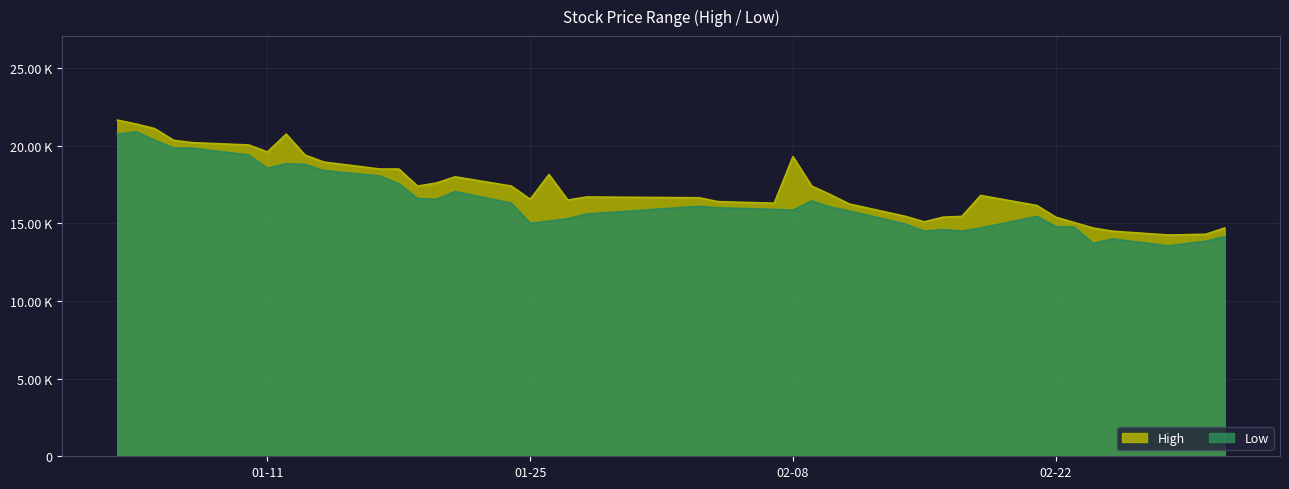

Where is the first local maximum for Low?

2022-01-04